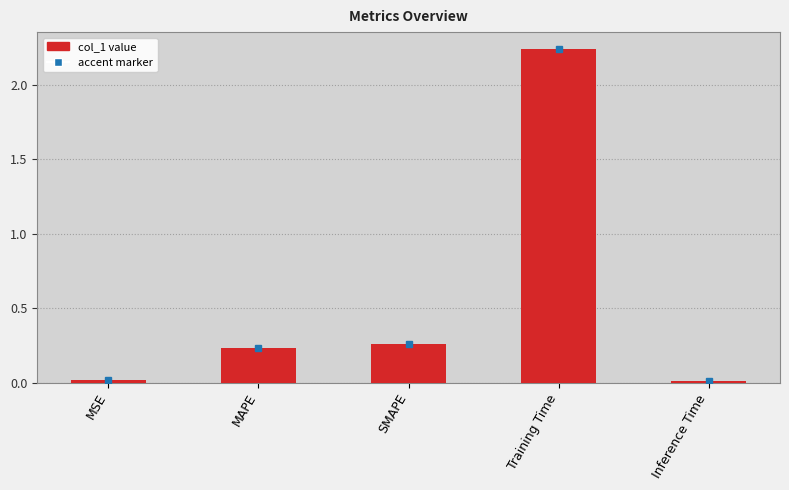

What position from the left is Inference Time?

5